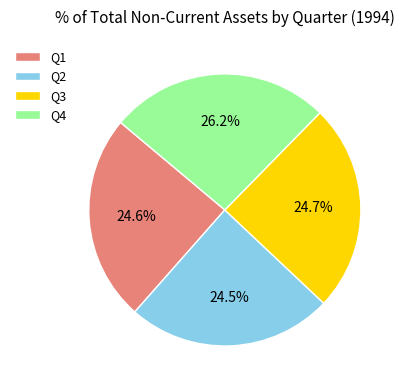

How many slices are in this pie chart?

4